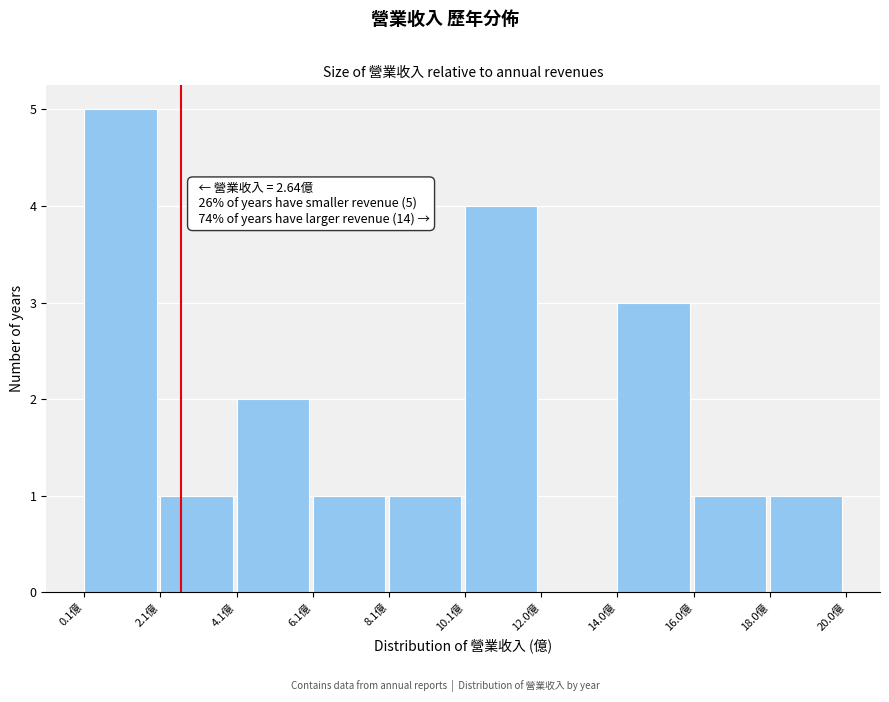

Which range on the x-axis has the tallest bar?

0.2 to 2.0